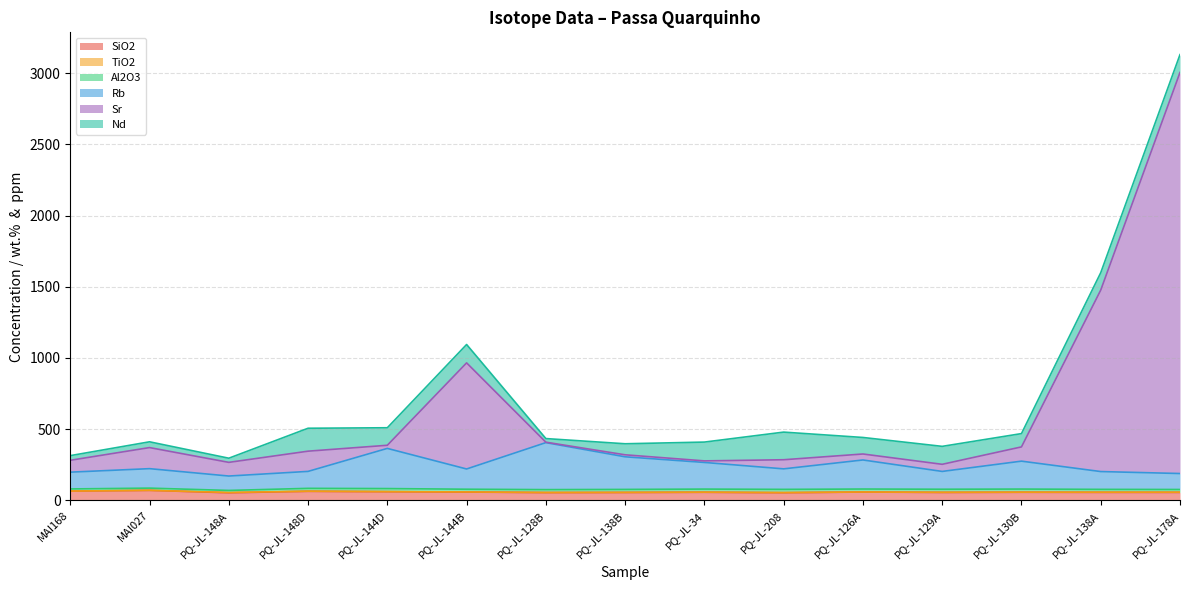

Does the chart display data point markers on the line(s)?

No